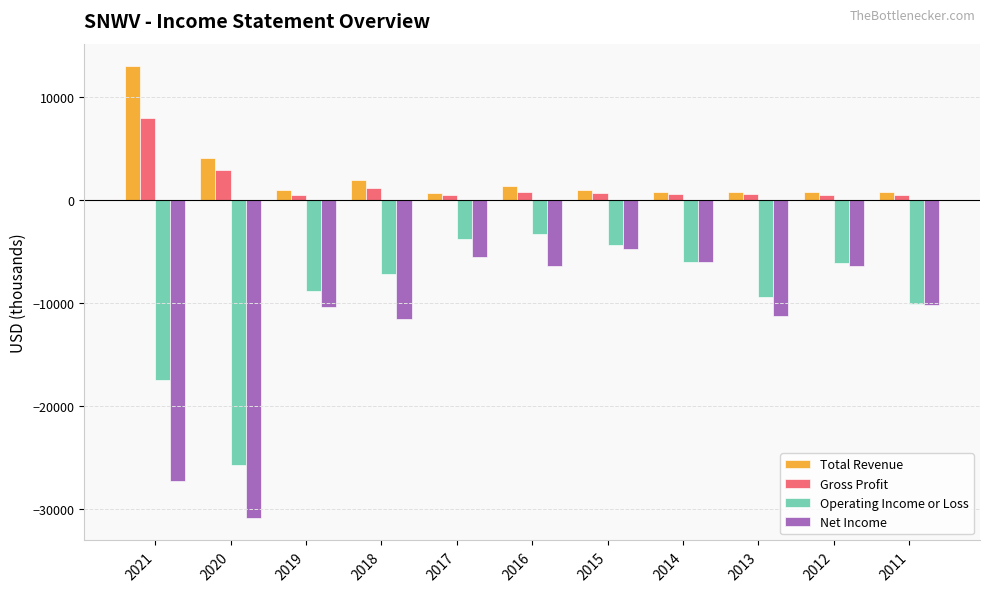

Is the value of Net Income at 2011 greater than the value of Total Revenue at 2017?

No